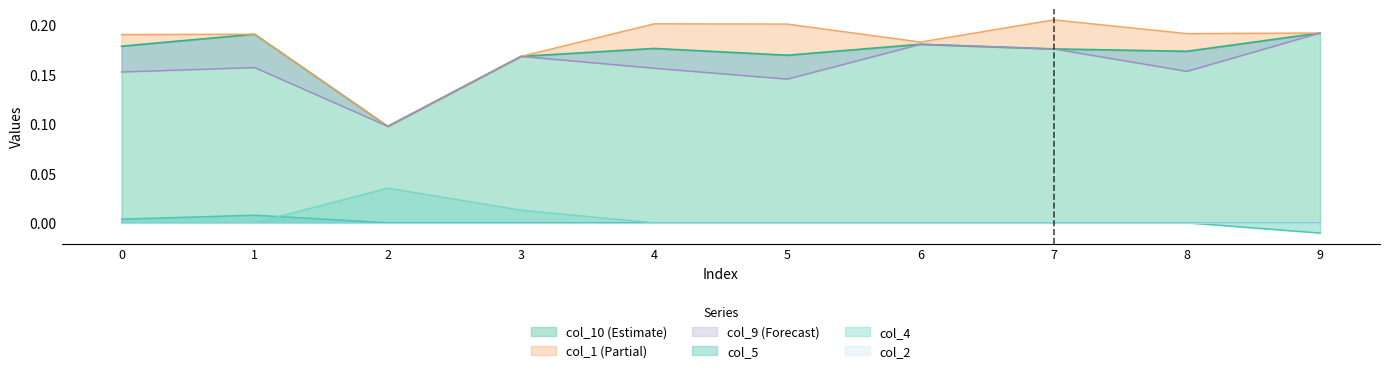

How many data points does each series have?

10